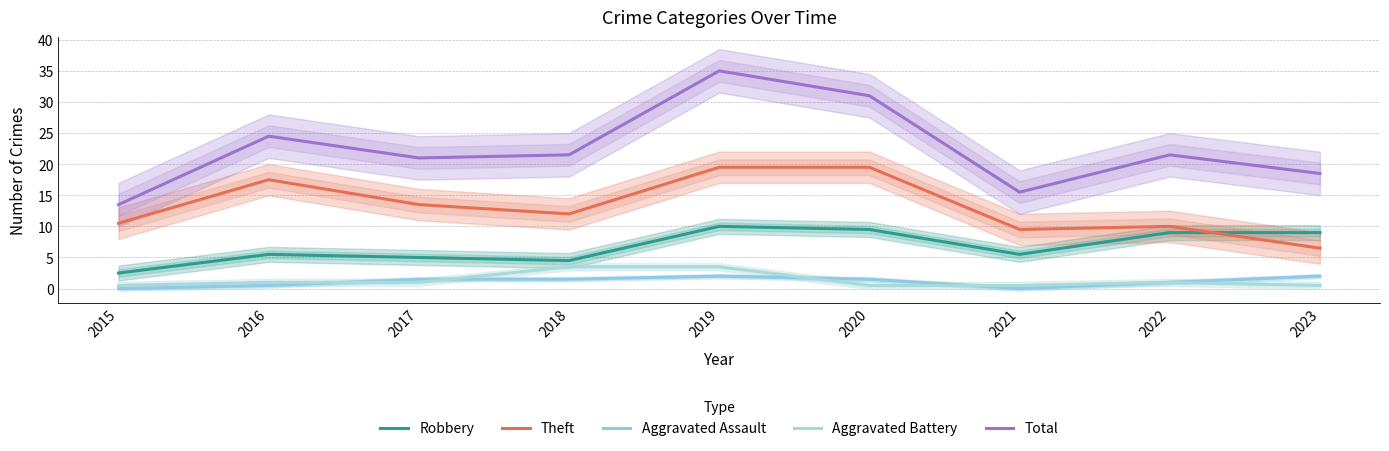

What is the difference between the highest and lowest values at 2019?

33.0